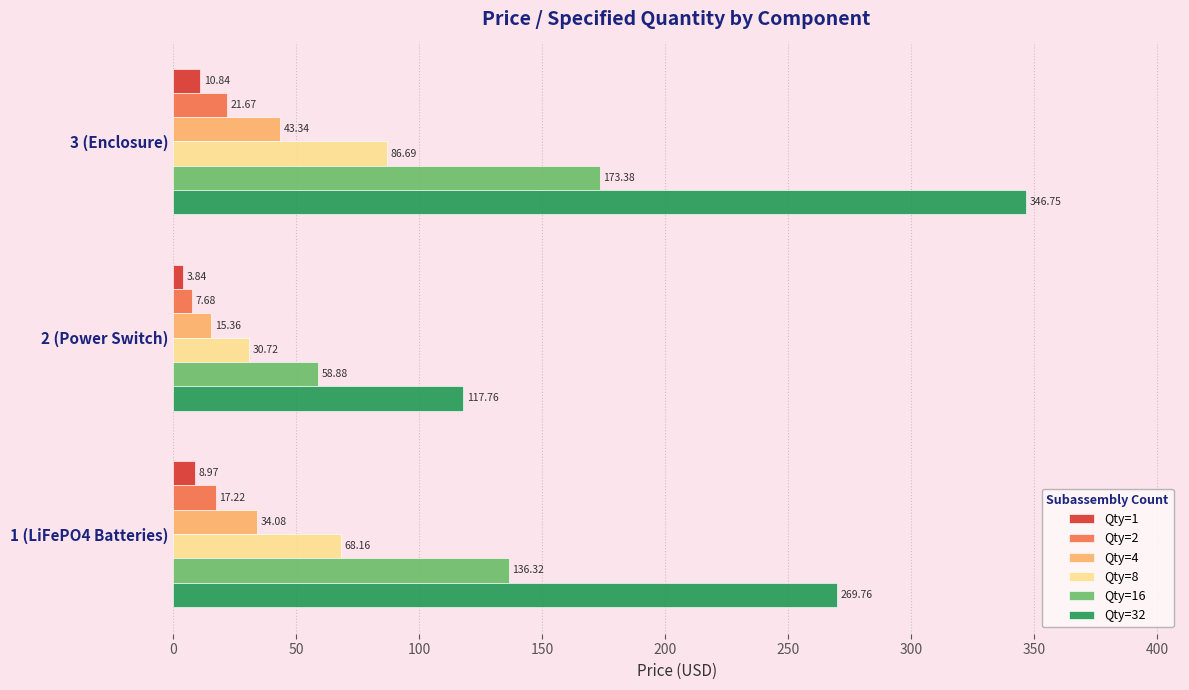

At which category is the sum across all series the highest?

3 (Enclosure)